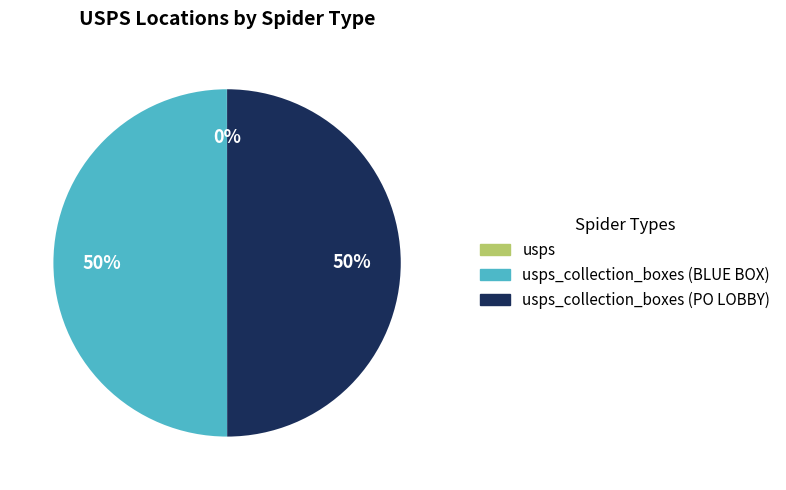

To the nearest percent, what is the average slice percentage?

33%